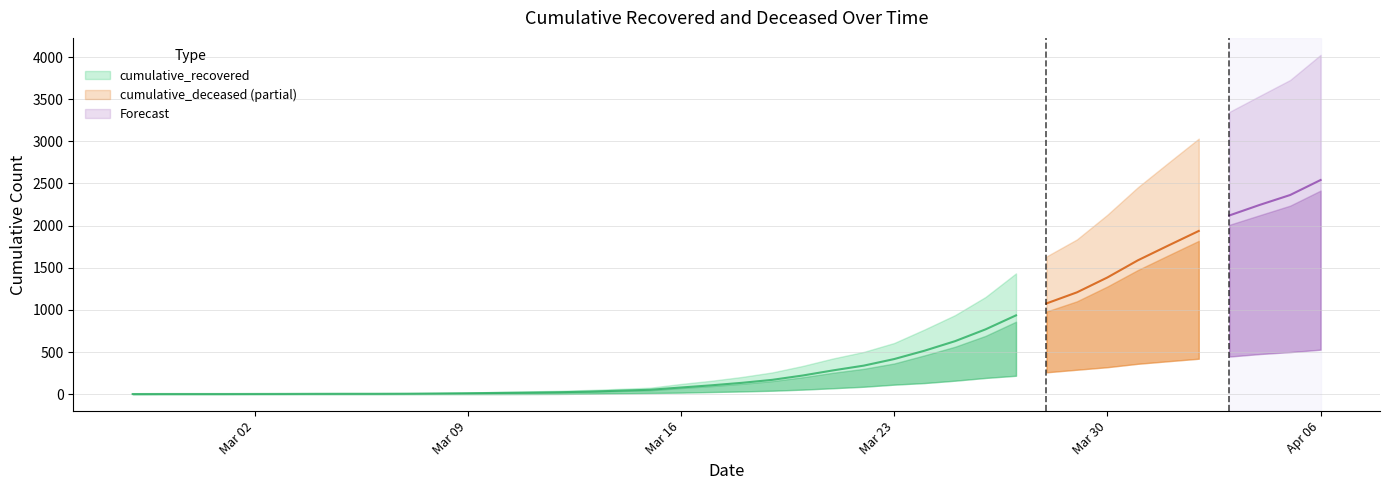

Between 2020-03-06 and 2020-03-28, which series saw the biggest shift?

cumulative_recovered